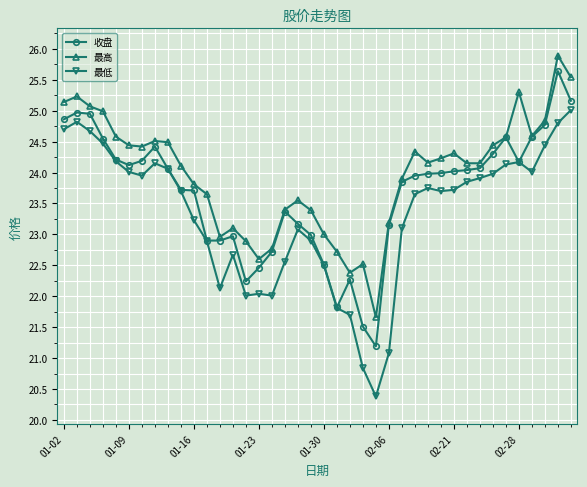

Rank the series by their average value, from highest to lowest.

最高, 收盘, 最低